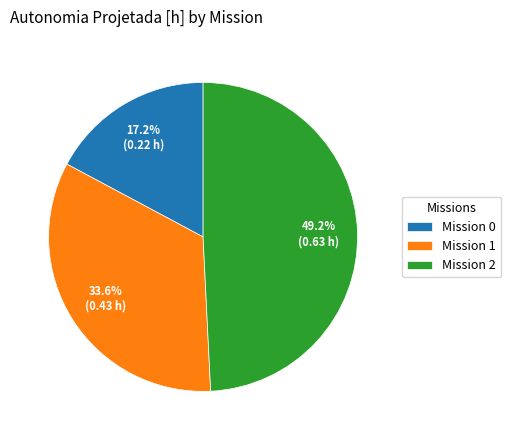

Which slice is the largest?

Mission 2